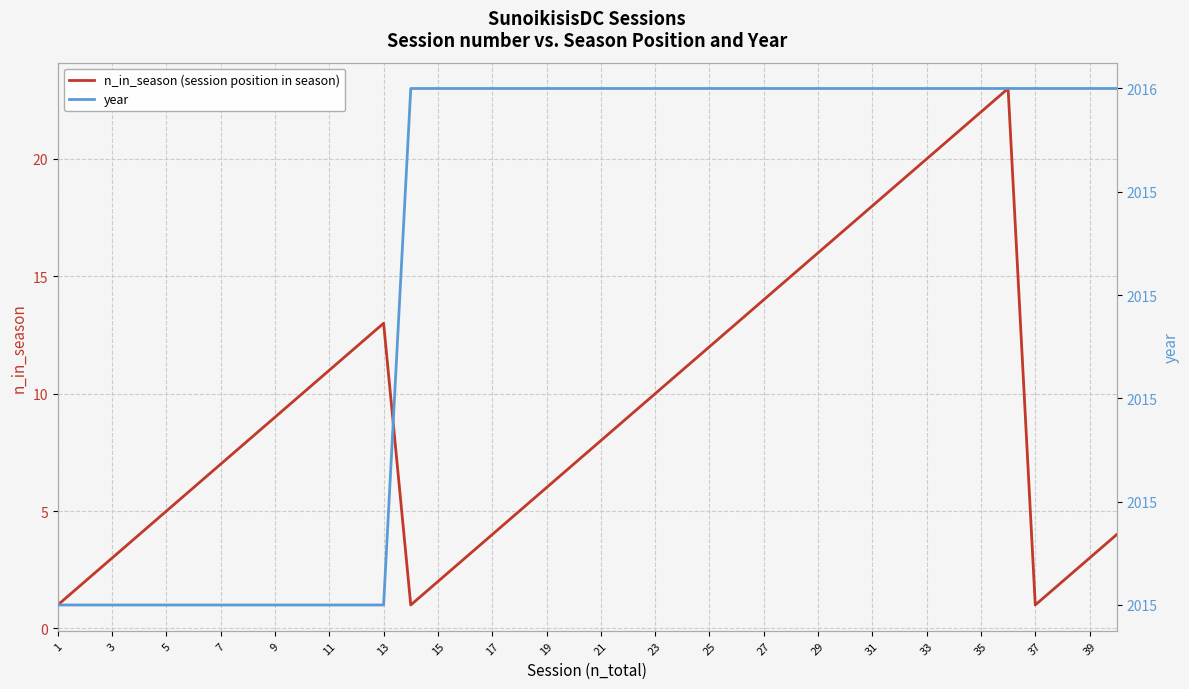

What is the lowest value of the n_in_season (session position in season) series?

1